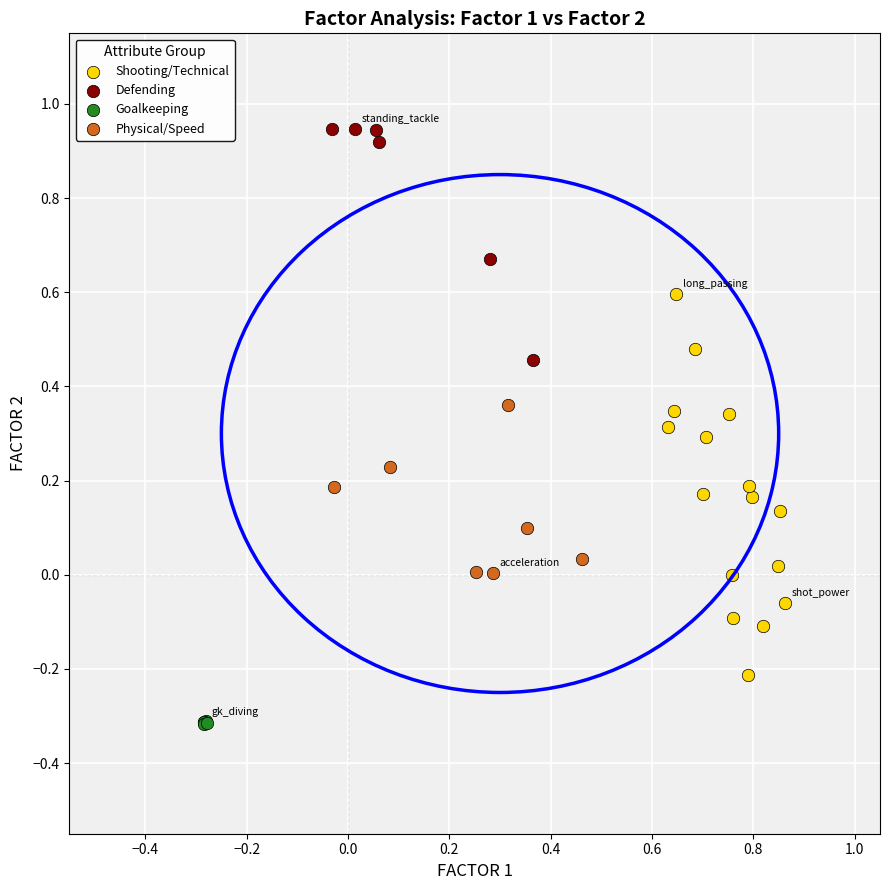

Which series reaches the minimum Y coordinate?

Goalkeeping